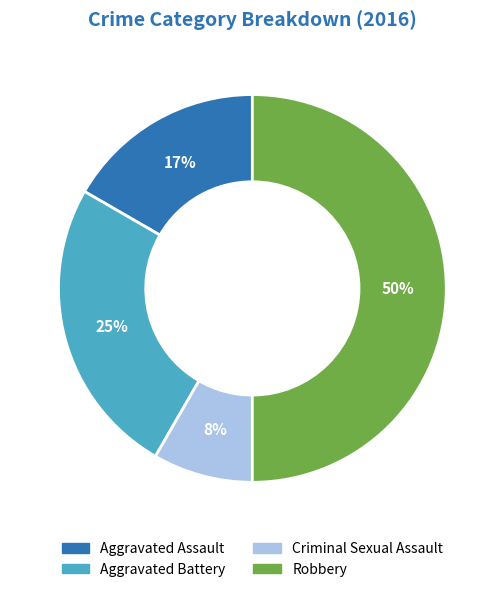

To the nearest percent, what is the average slice percentage?

25%